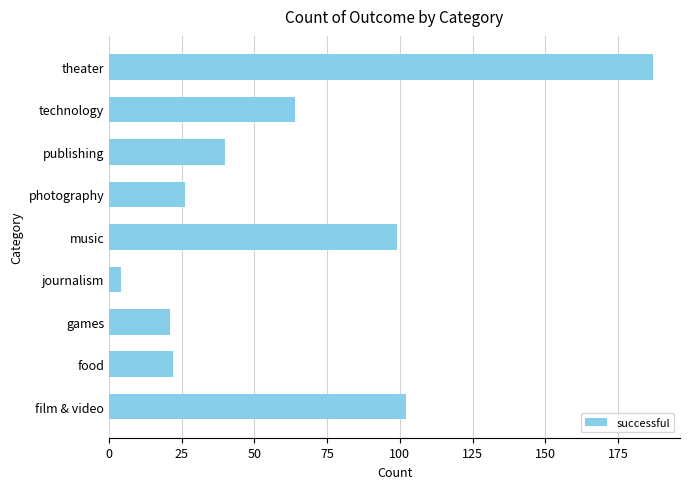

The value at games is 11. True or false?

False